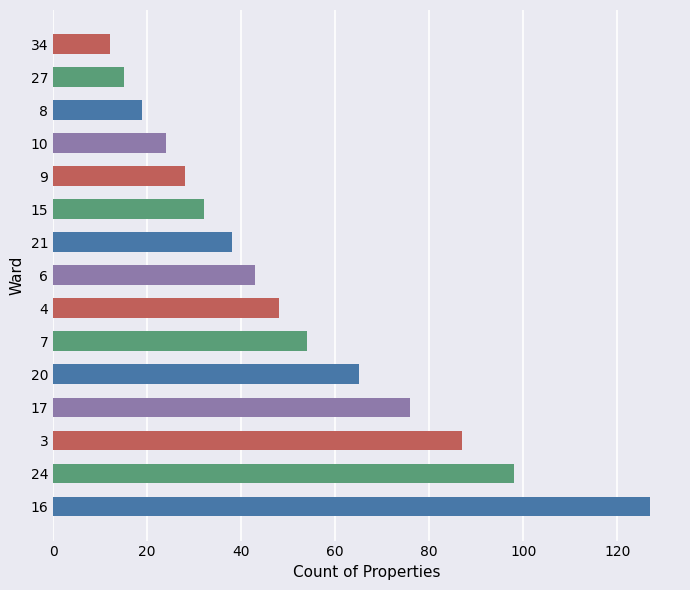

List the labels in order of value, smallest first.

34, 27, 8, 10, 9, 15, 21, 6, 4, 7, 20, 17, 3, 24, 16